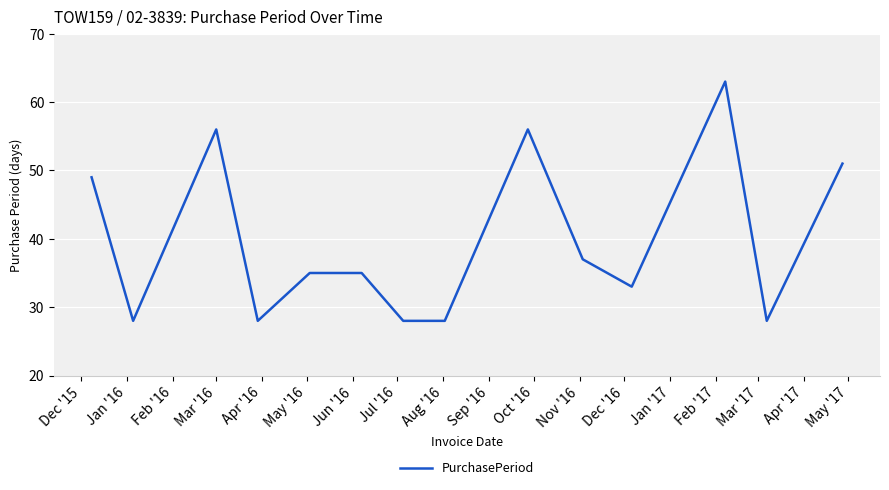

True or false: the data has more than 0 interior local peaks.

True